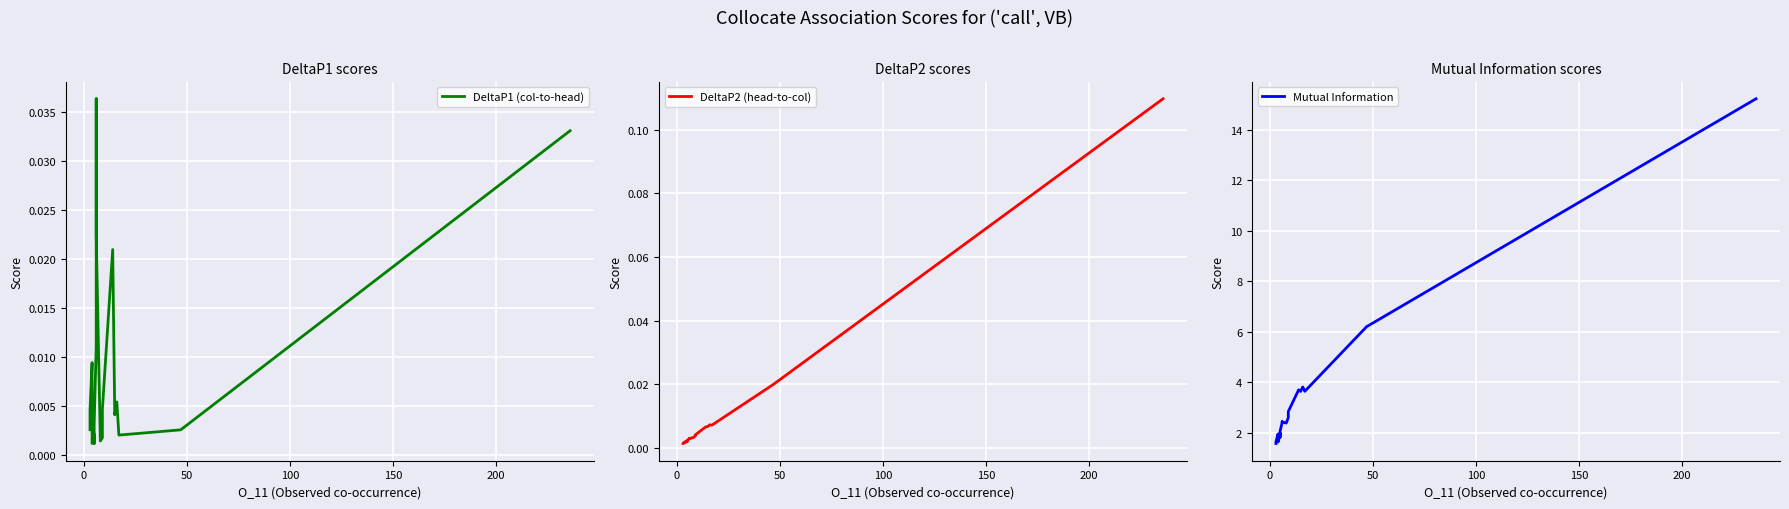

Reading right to left, extract all data points from this chart.

DeltaP1 (col-to-head): 0.0	0.0	0.0	0.0	0.0	0.0	0.0	0.0	0.0	0.0	0.0	0.0	0.0	0.0	0.0	0.0	0.0	0.0	0.0	0.0
DeltaP2 (head-to-col): 0.1	0.0	0.0	0.0	0.0	0.0	0.0	0.0	0.0	0.0	0.0	0.0	0.0	0.0	0.0	0.0	0.0	0.0	0.0	0.0
Mutual Information: 15.2	6.2	3.6	3.8	3.6	3.7	2.8	2.6	2.4	2.4	2.4	2.4	2.1	1.8	2.0	1.6	1.8	1.9	1.6	1.6